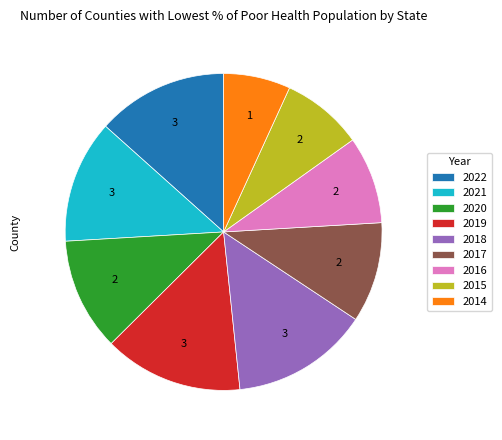

The 2016 slice represents 1% of the pie. True or false?

False